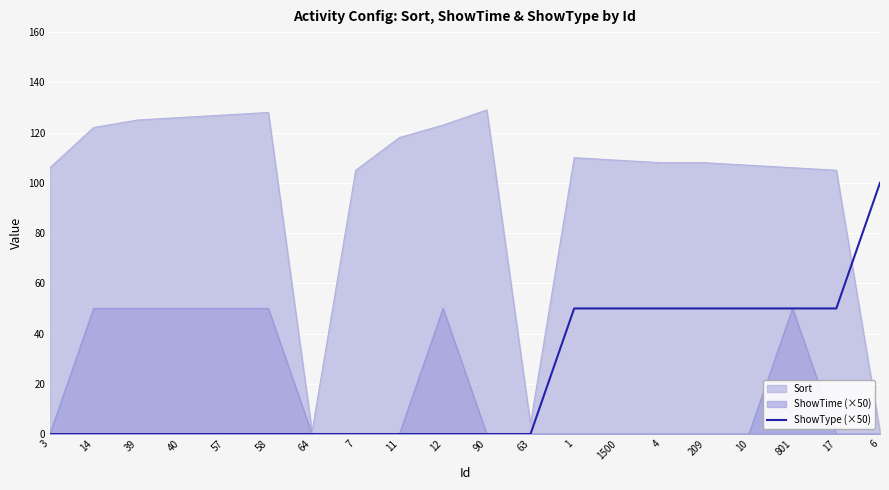

At 1, list the series in order from largest to smallest.

Sort, ShowType (×50), ShowTime (×50)